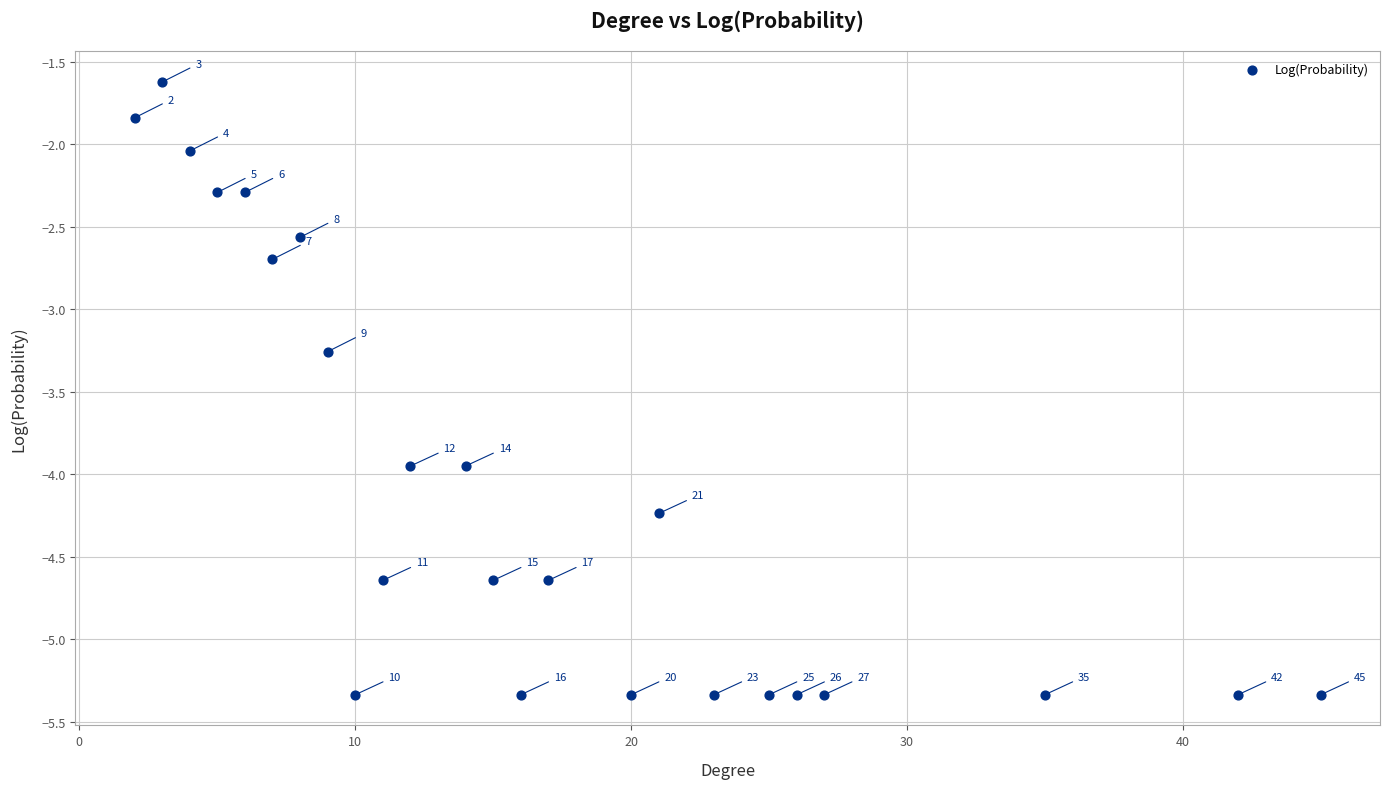

What is the range of X values (max minus min)?

43.0